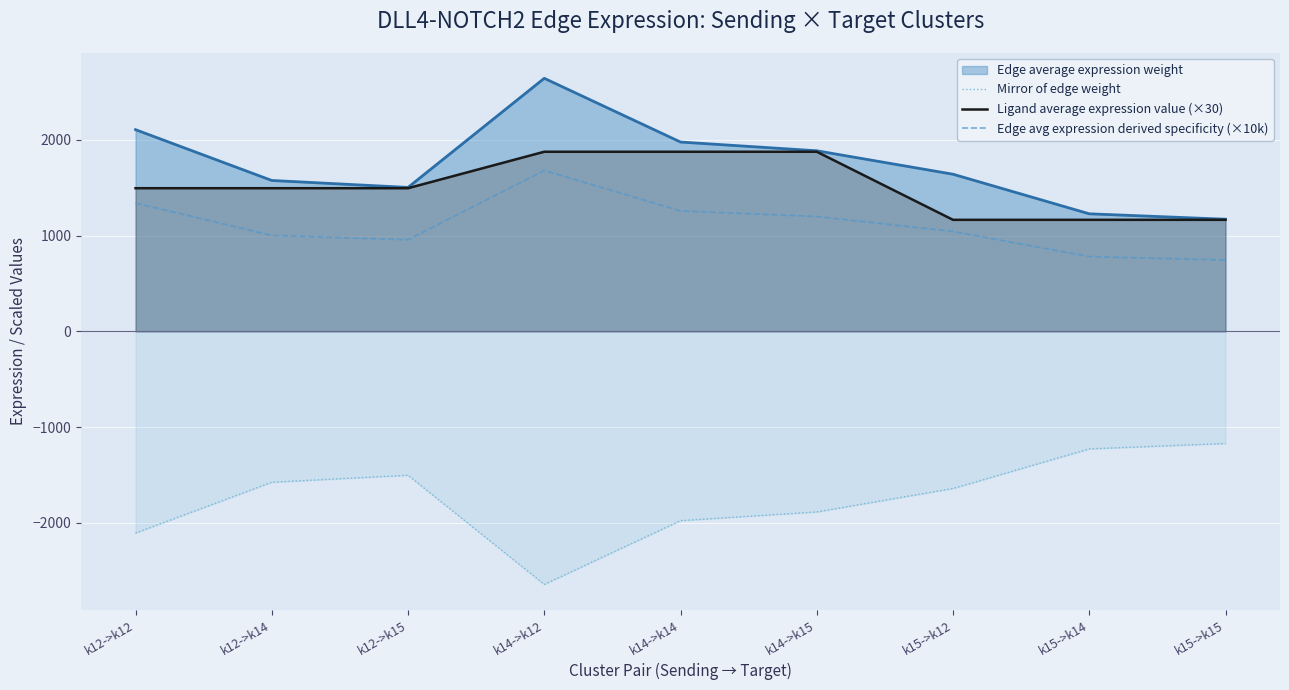

What is the difference between the Ligand average expression value (×30) values at k14->k15 and k15->k12?

710.8